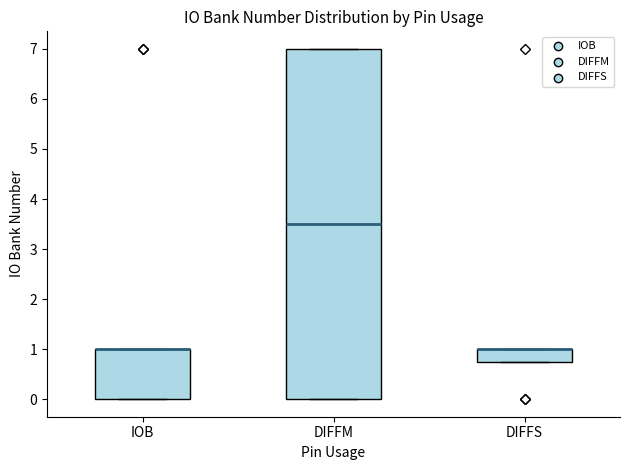

Where is the upper edge of the box for DIFFM on the y-axis? The values are not printed on the chart, so give them approximately, as read against the axis.

7.0